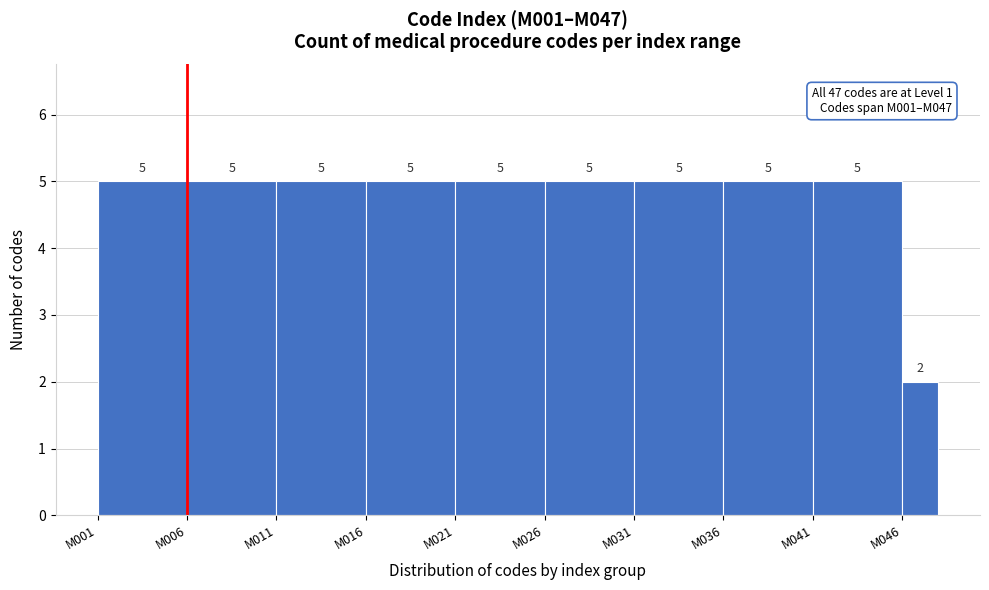

Reading left to right, transcribe all the data shown in this chart.

5	5	5	5	5	5	5	5	5	2